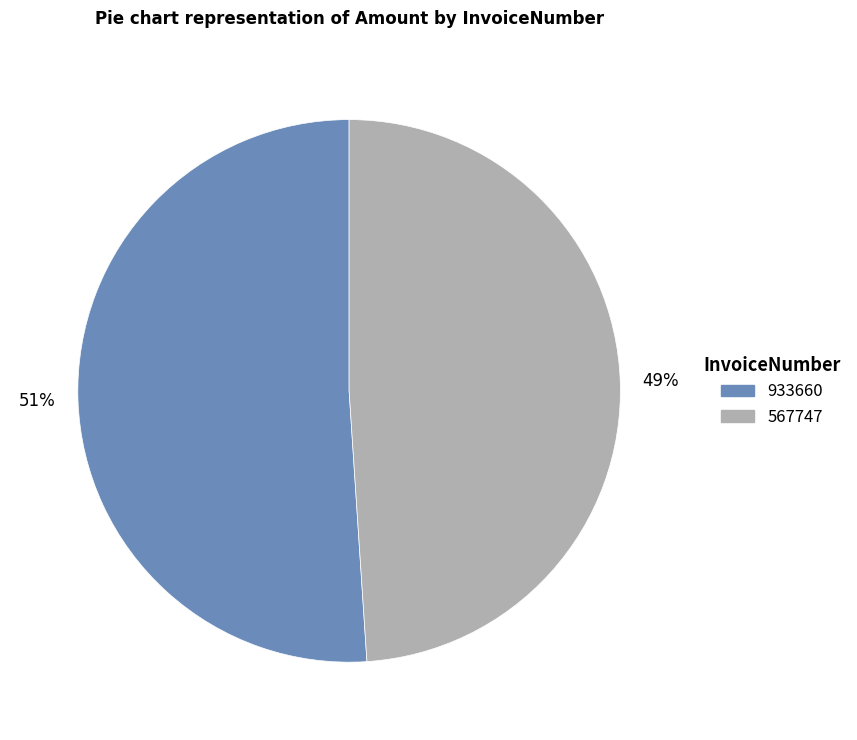

To the nearest percent, what is the difference between the 933660 and 567747 slice percentages?

2%